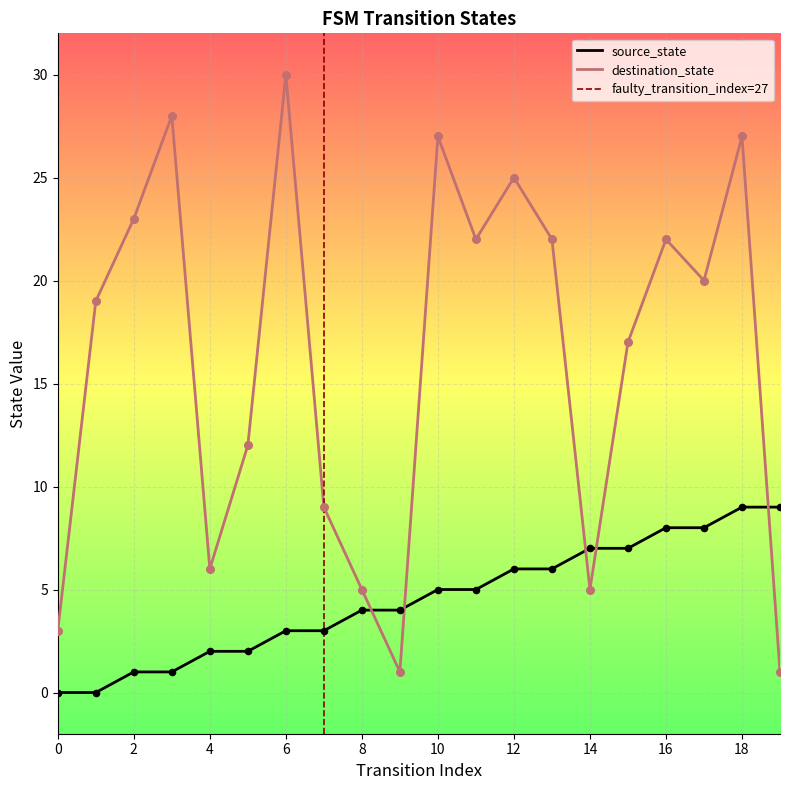

Is the value of destination_state at 9 greater than the value of source_state at 19?

No